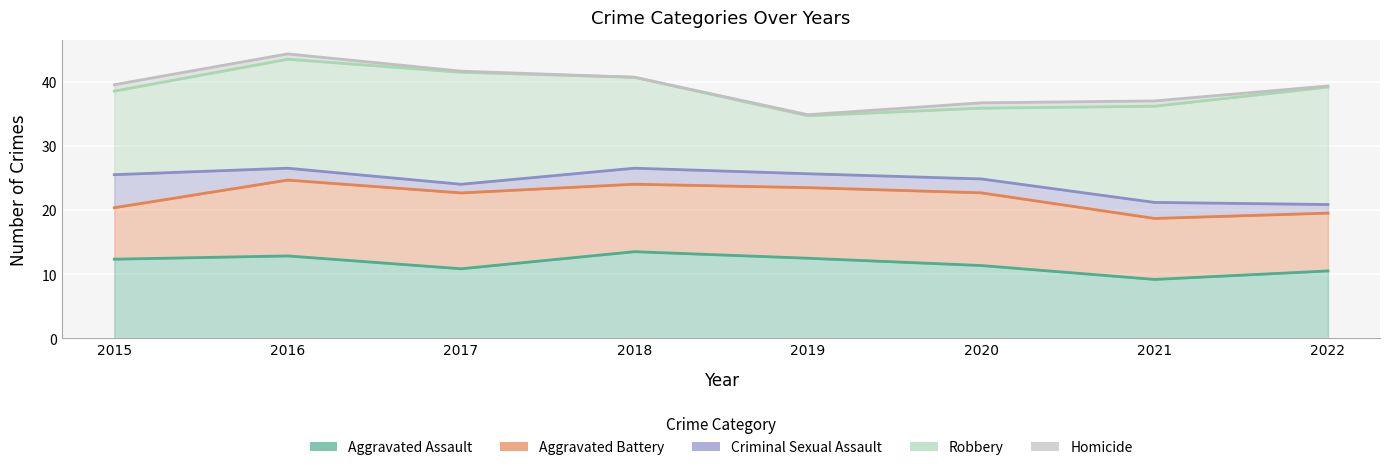

True or false: Homicide has more than 1 interior local peaks.

False